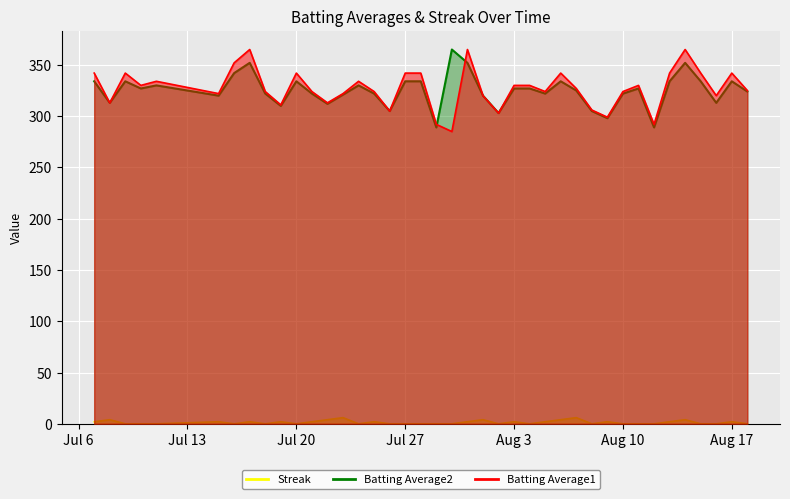

True or false: Batting Average1 and Streak intersect in this chart.

False